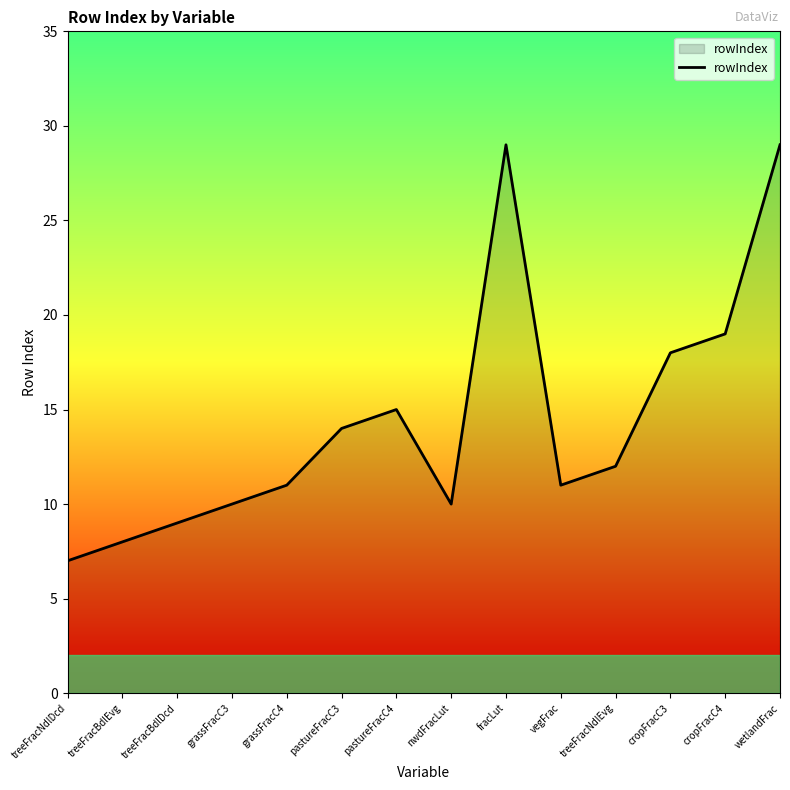

Where is the data nearest to the value 18?

cropFracC3